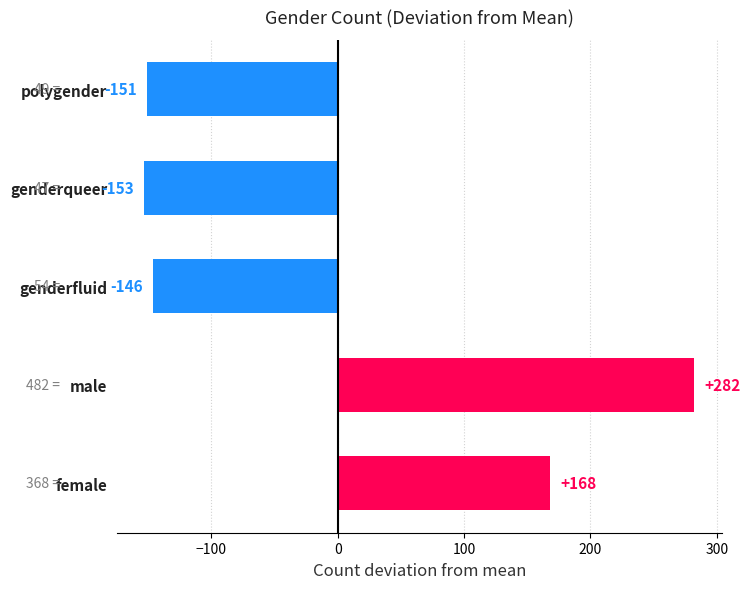

Reading bottom to top, list all the values displayed in this chart.

168	282	-146	-153	-151